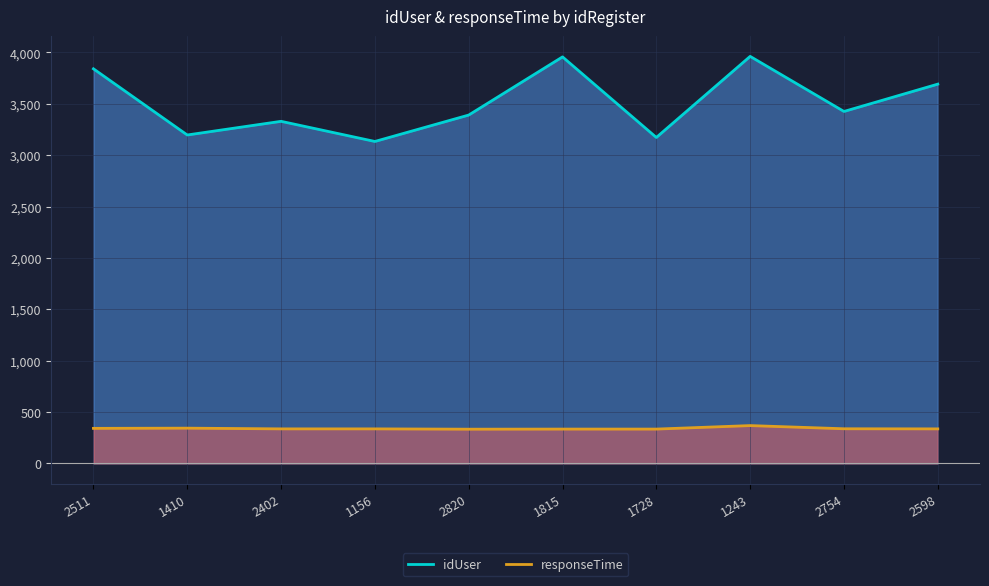

What is the sum of the responseTime values at 1243 and 1728?

702